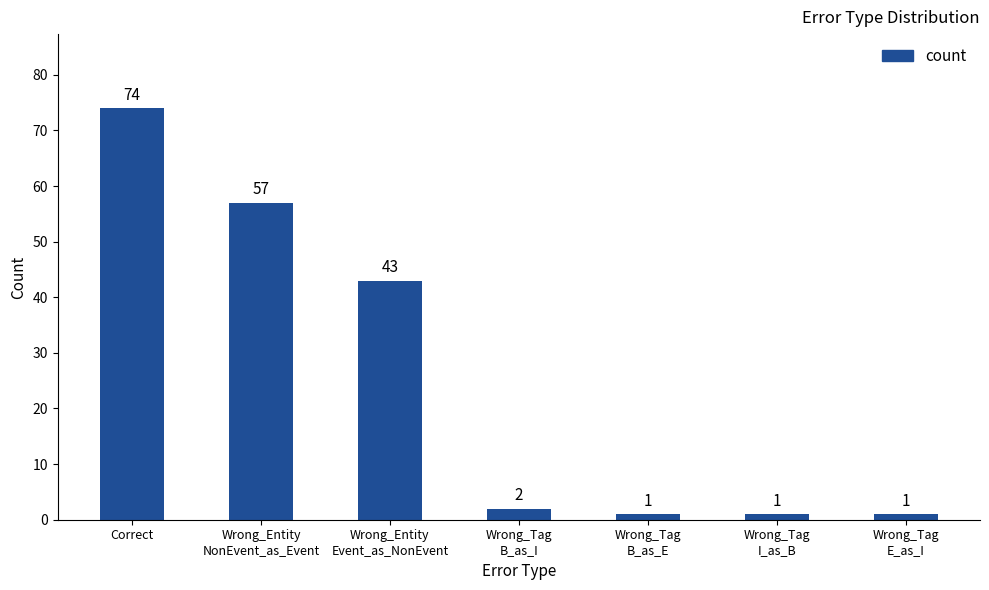

Which has a higher value, Wrong_Entity
Event_as_NonEvent or Wrong_Tag
I_as_B?

Wrong_Entity
Event_as_NonEvent